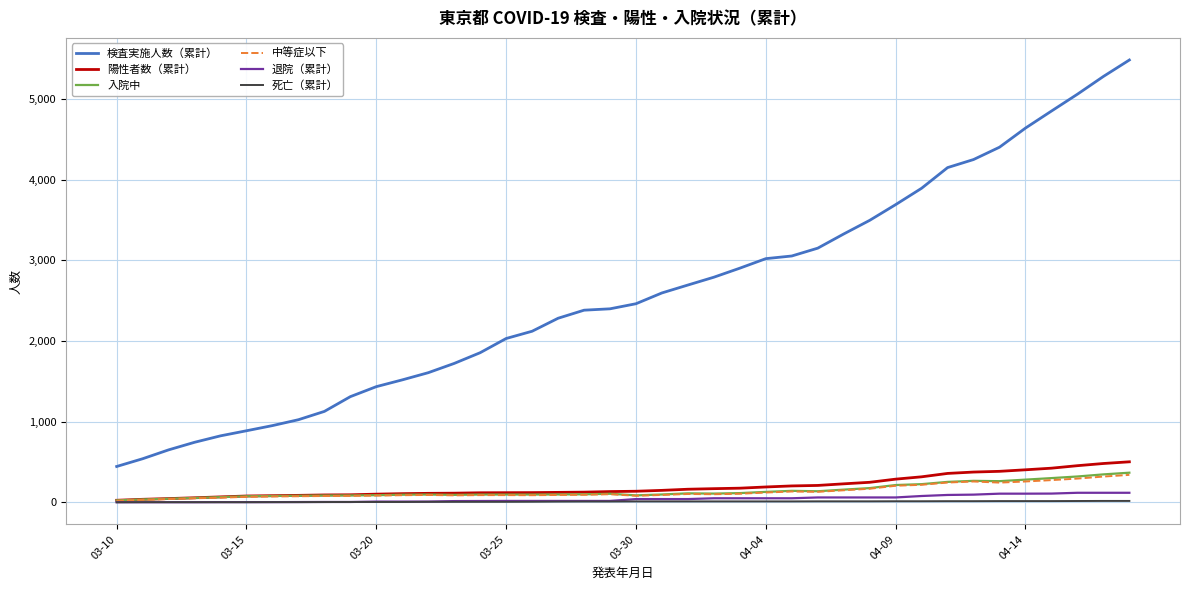

True or false: 検査実施人数（累計） and 退院（累計） cross at least once.

False